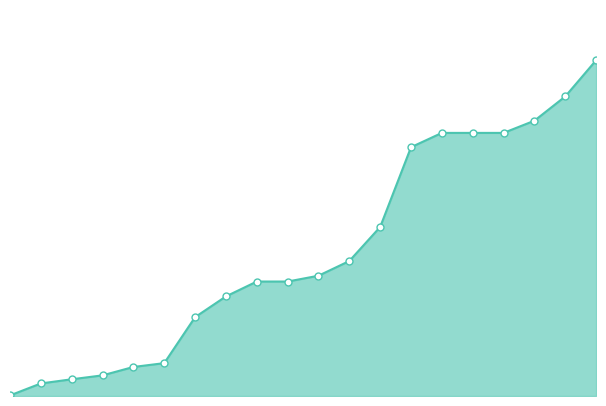

What is the difference between the maximum and minimum values?

0.1